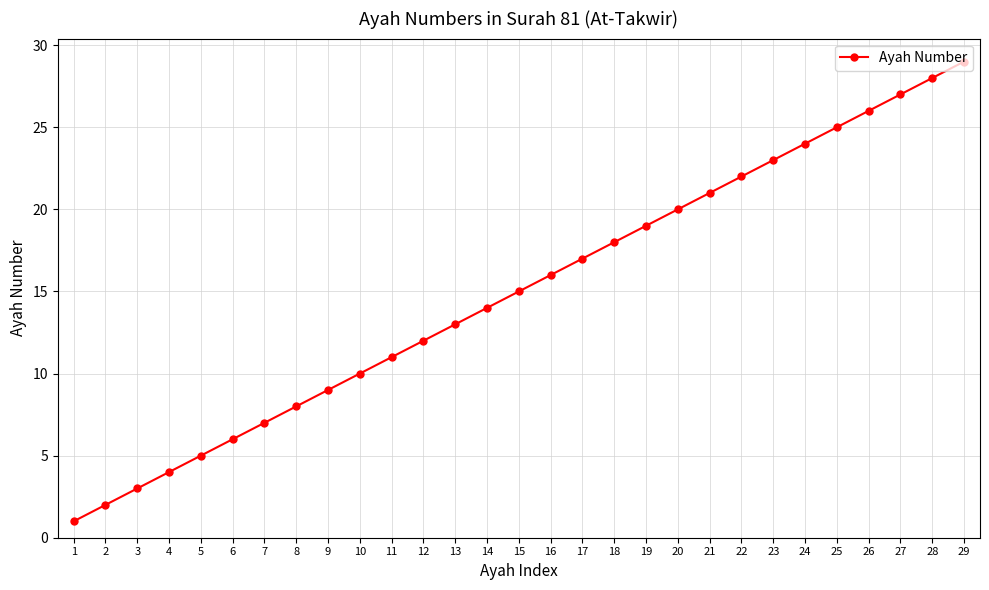

What is the ratio of the value at 25 to the value at 21?

1.2